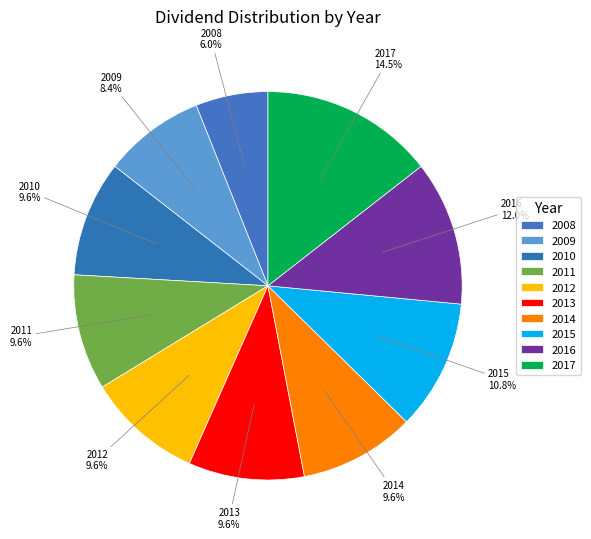

Is it true that 2008 is 21% of the pie?

False